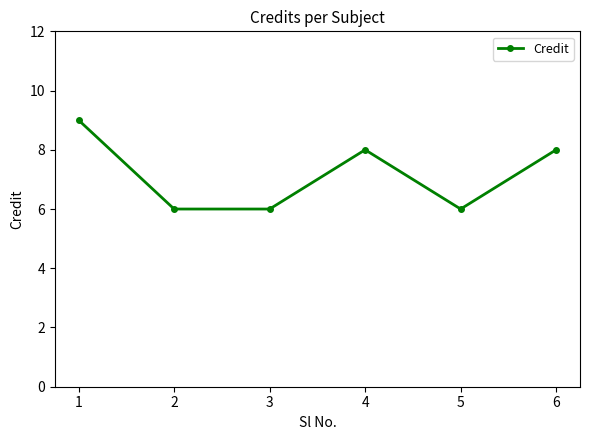

What is the value of the 5th point from the left?

6